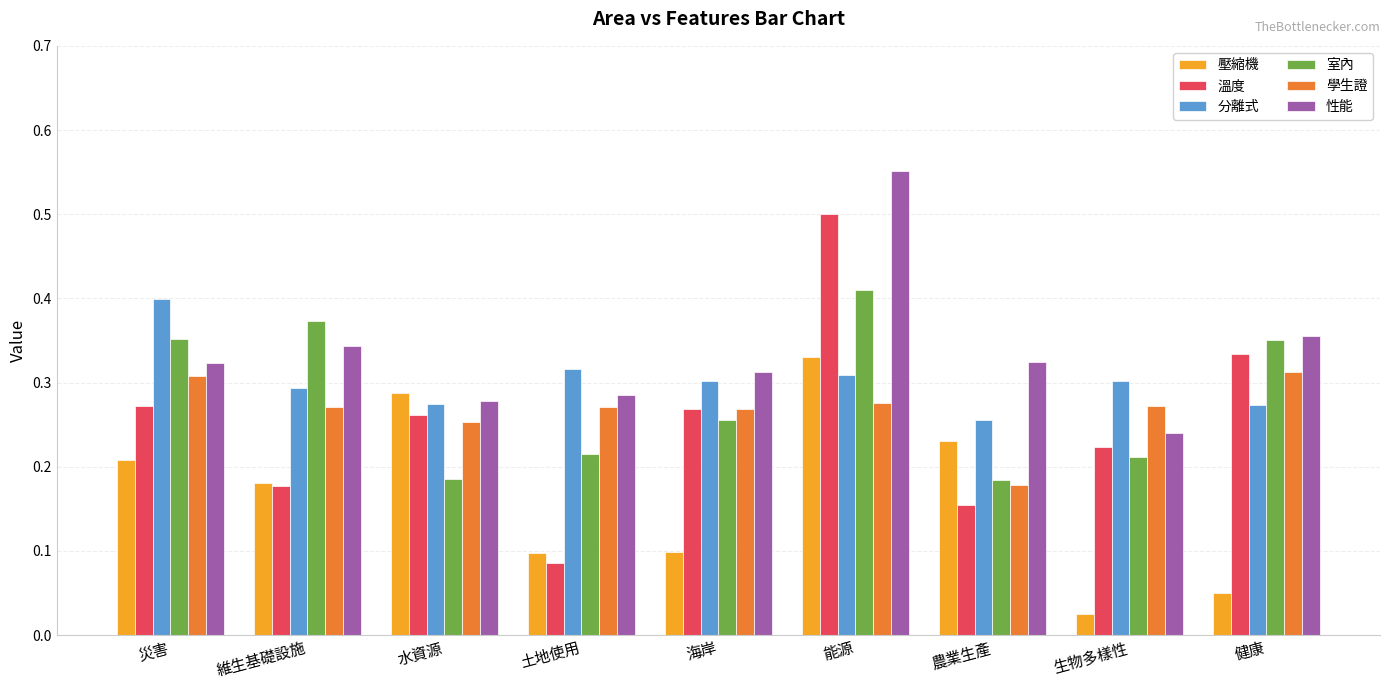

How many groups of bars are there?

9